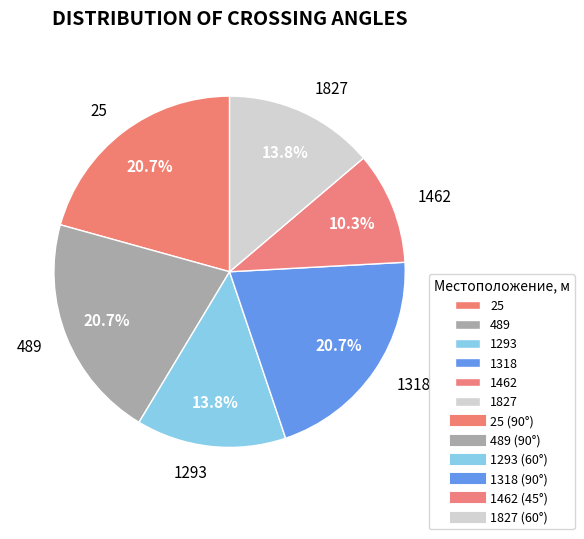

Is there any slice that represents more than half of the pie?

No